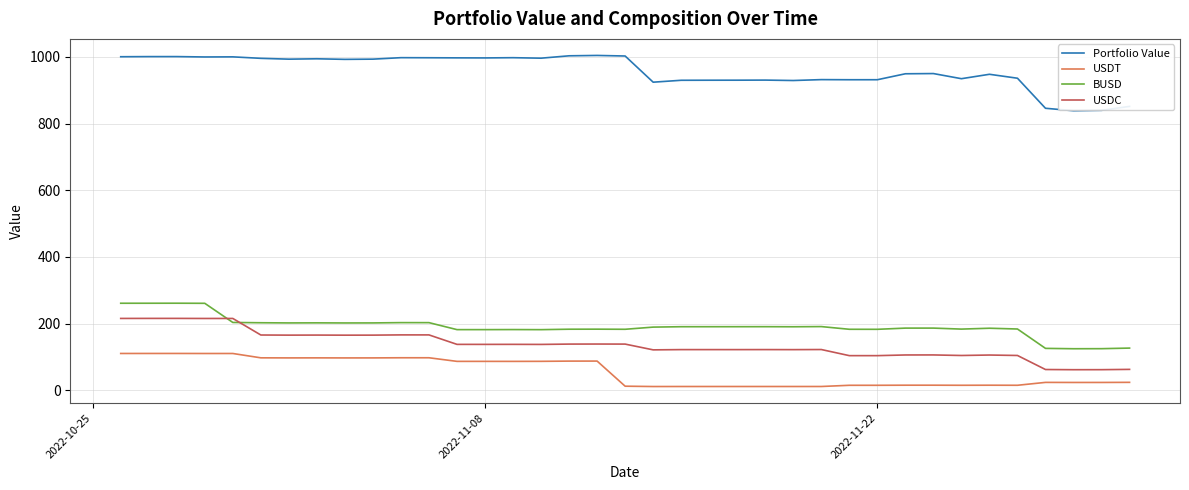

True or false: USDT and BUSD cross at least once.

False